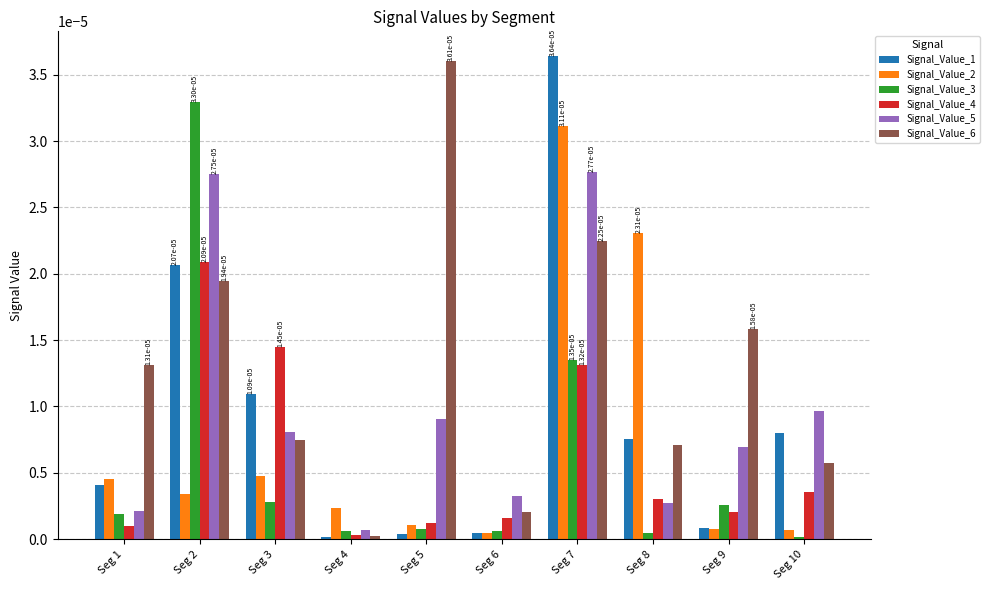

Is it true that Signal_Value_1 equals 0.0 at Seg 8?

True